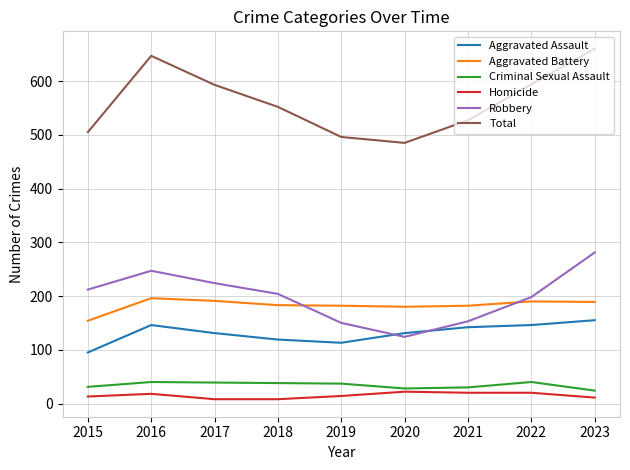

Is the value of Aggravated Assault at 2023 greater than the value of Total at 2021?

No